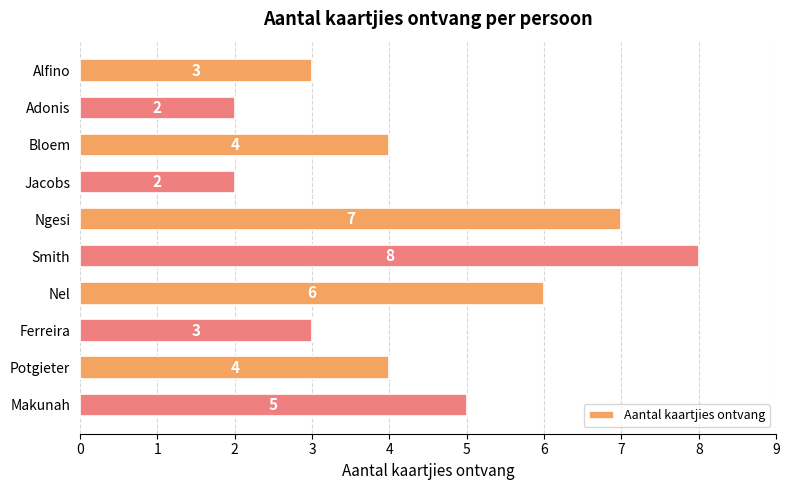

The value at Nel is 10. True or false?

False